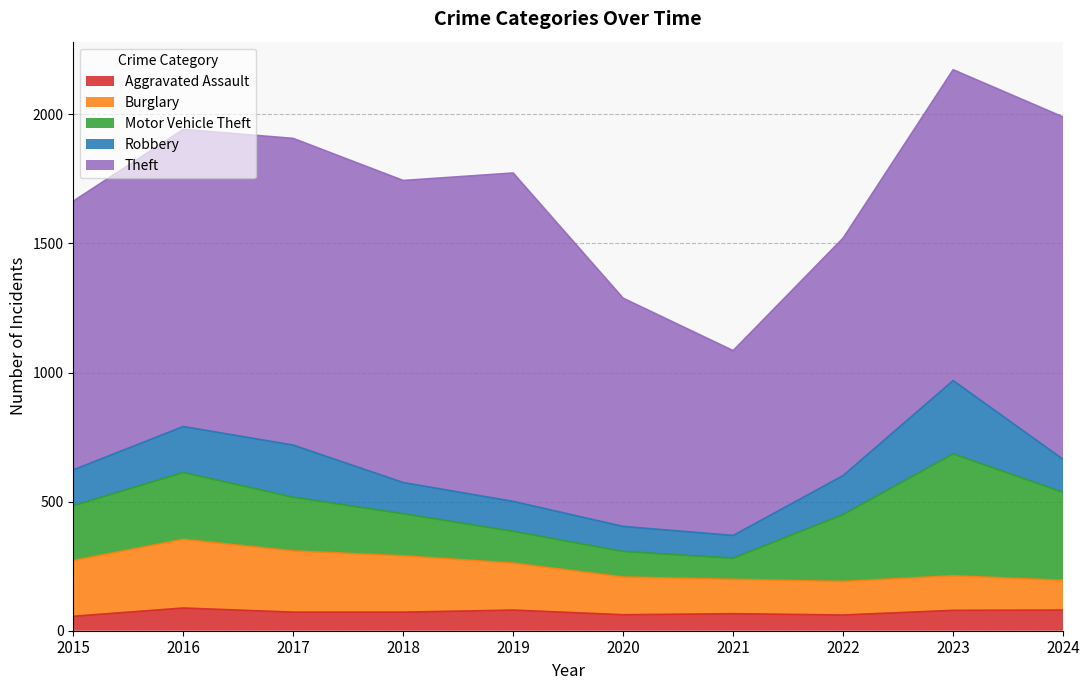

At which label is Theft closest to 1021?

2015